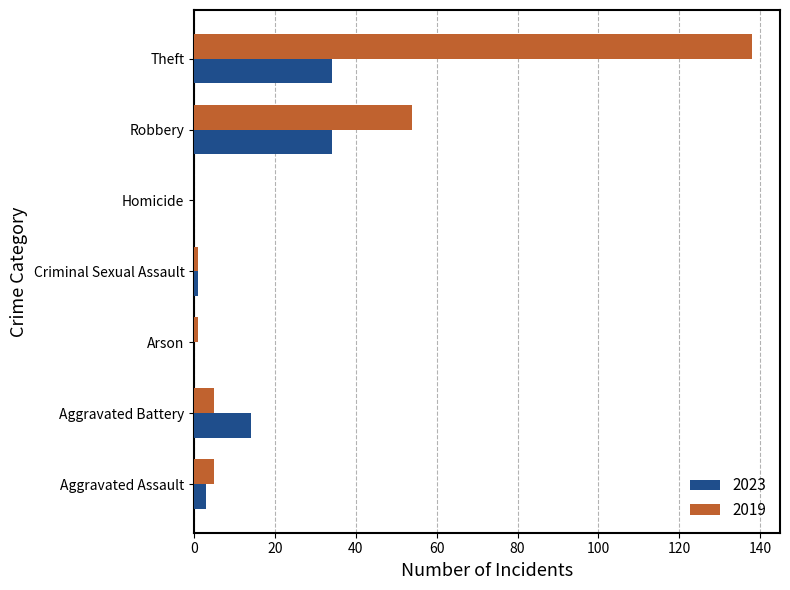

The value of 2023 at Robbery is 19. True or false?

False